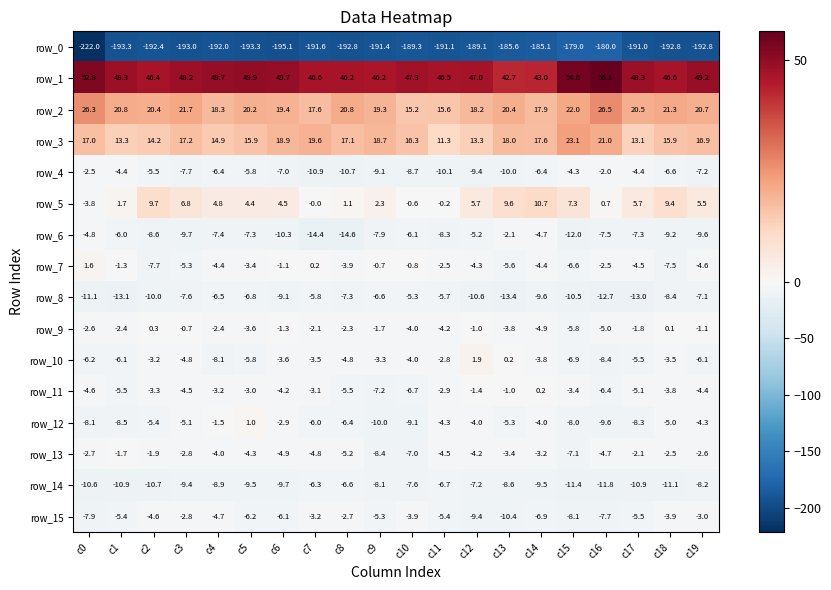

What is the sum of all row_3 values?

333.3